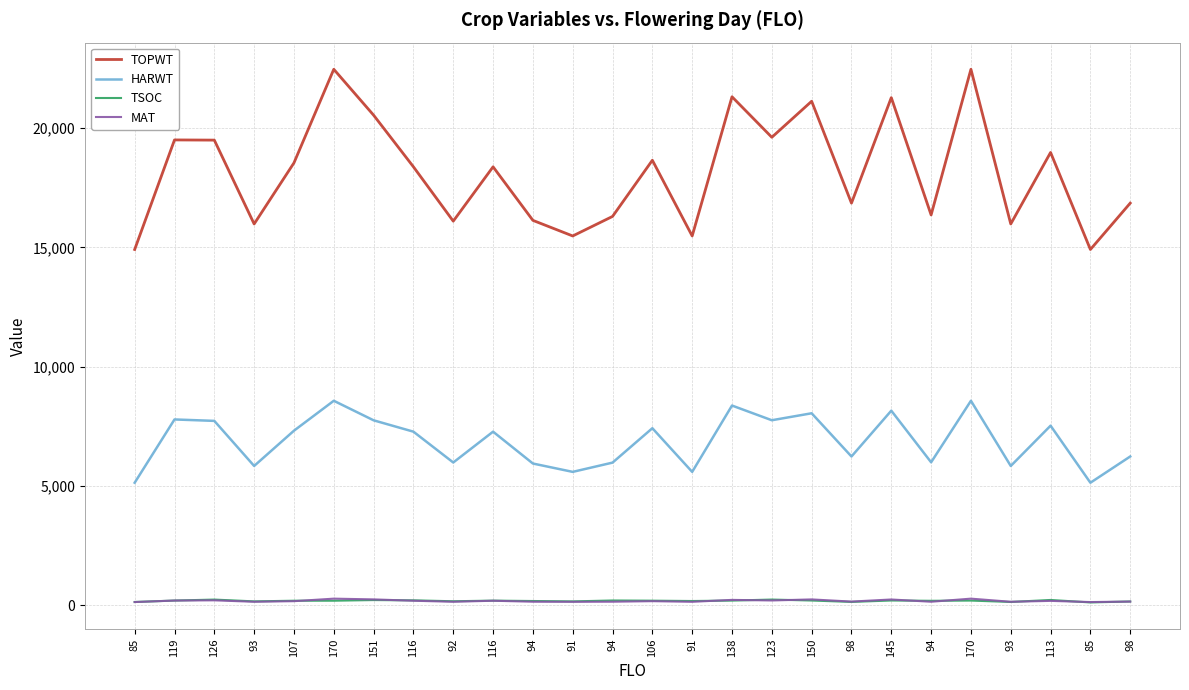

Reading left to right, transcribe all the data shown in this chart.

TOPWT: 85=14915	119=19507	126=19499	93=15985	107=18546	170=22468	151=20544	116=18380	92=16103	116=18380	94=16136	91=15482	94=16301	106=18655	91=15482	138=21316	123=19618	150=21128	98=16858	145=21280	94=16364	170=22468	93=15985	113=18982	85=14915	98=16858
HARWT: 85=5140	119=7792	126=7732	93=5843	107=7321	170=8575	151=7756	116=7280	92=5988	116=7280	94=5945	91=5595	94=5983	106=7425	91=5595	138=8375	123=7759	150=8051	98=6240	145=8160	94=5997	170=8575	93=5843	113=7531	85=5140	98=6240
TSOC: 85=142	119=202	126=243	93=168	107=195	170=195	151=222	116=211	92=173	116=199	94=183	91=167	94=205	106=197	91=183	138=200	123=244	150=203	98=145	145=204	94=192	170=201	93=143	113=227	85=123	98=163
MAT: 85=139	119=202	126=211	93=151	107=176	170=282	151=251	116=194	92=151	116=194	94=153	91=149	94=153	106=176	91=149	138=230	123=205	150=250	98=159	145=247	94=152	170=282	93=151	113=188	85=139	98=159